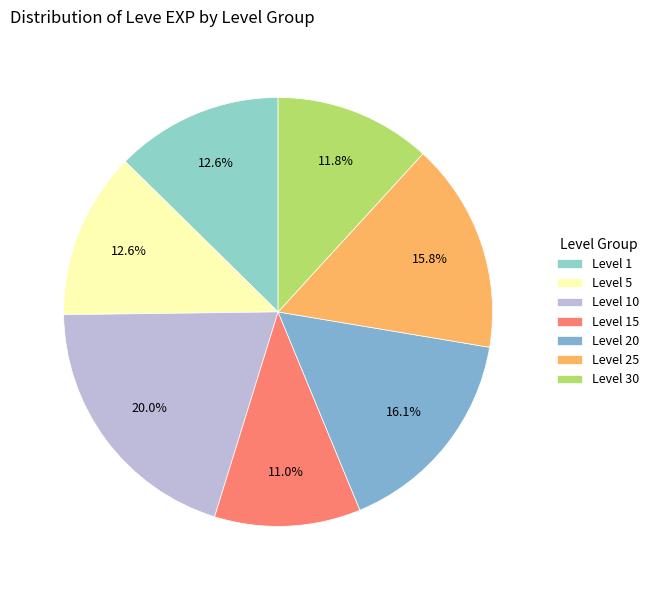

To the nearest percent, what percentage of the pie is Level 5?

13%